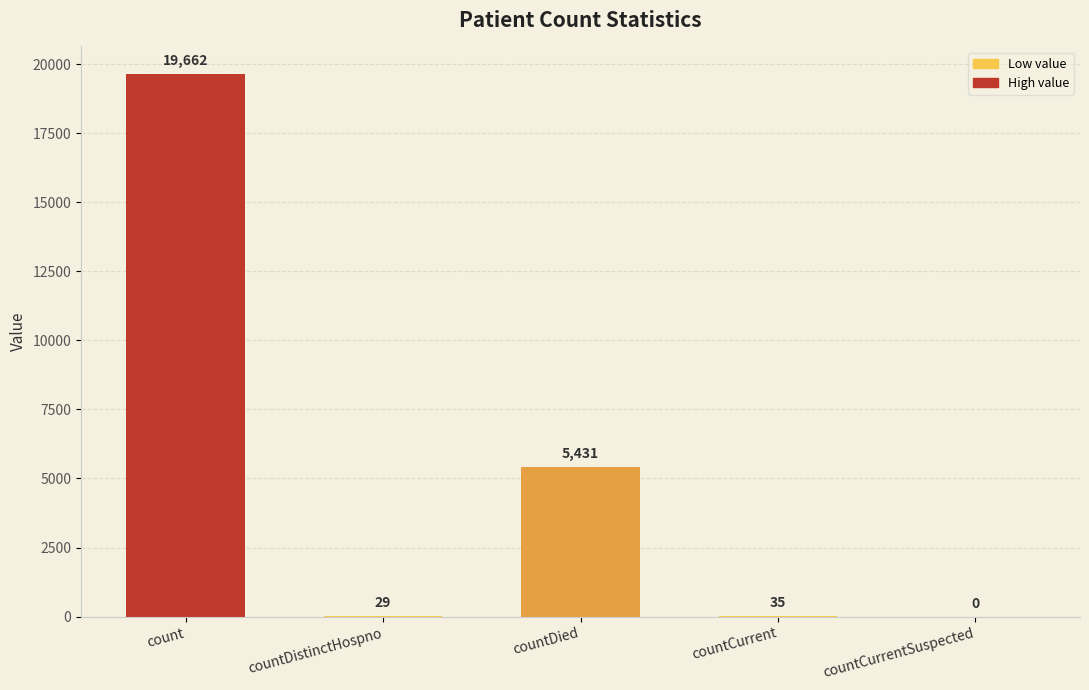

Approximately how many times larger is the value at countDied compared to countCurrent?

155.2